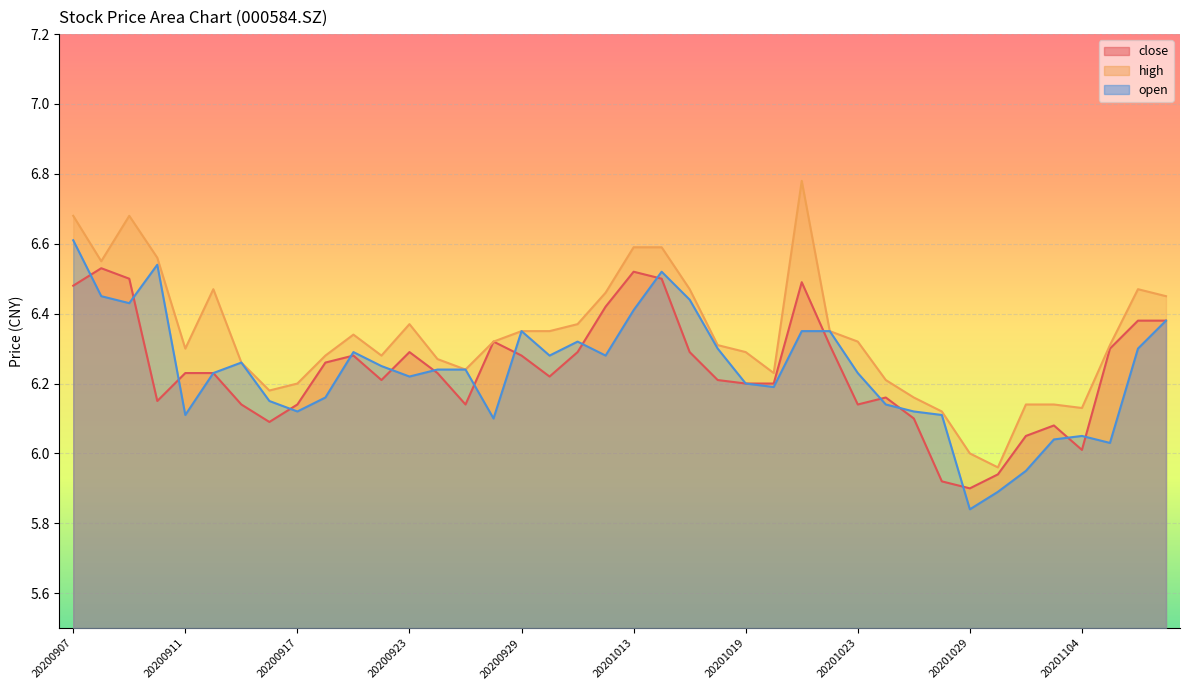

At which label is open closest to 6?

20201105